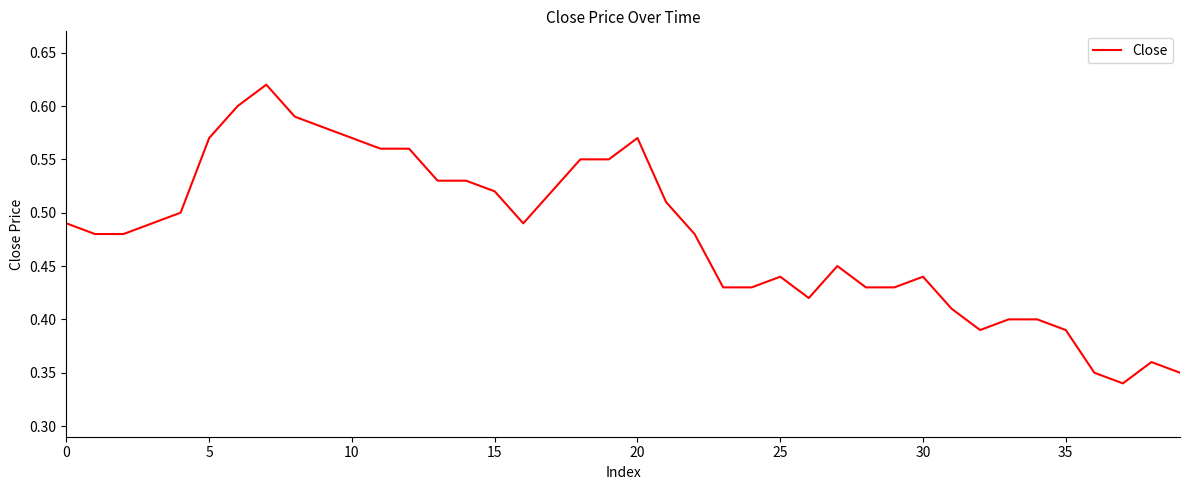

Does the chart display data point markers on the line(s)?

No